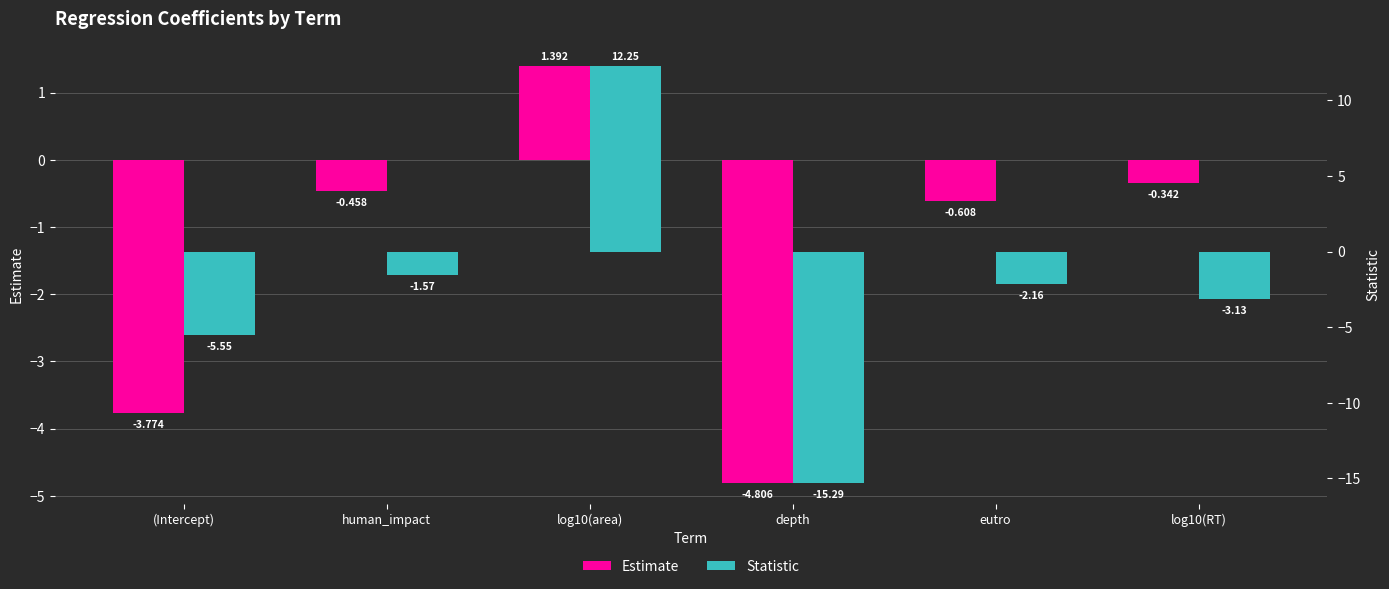

At which label is Statistic closest to -1?

human_impact